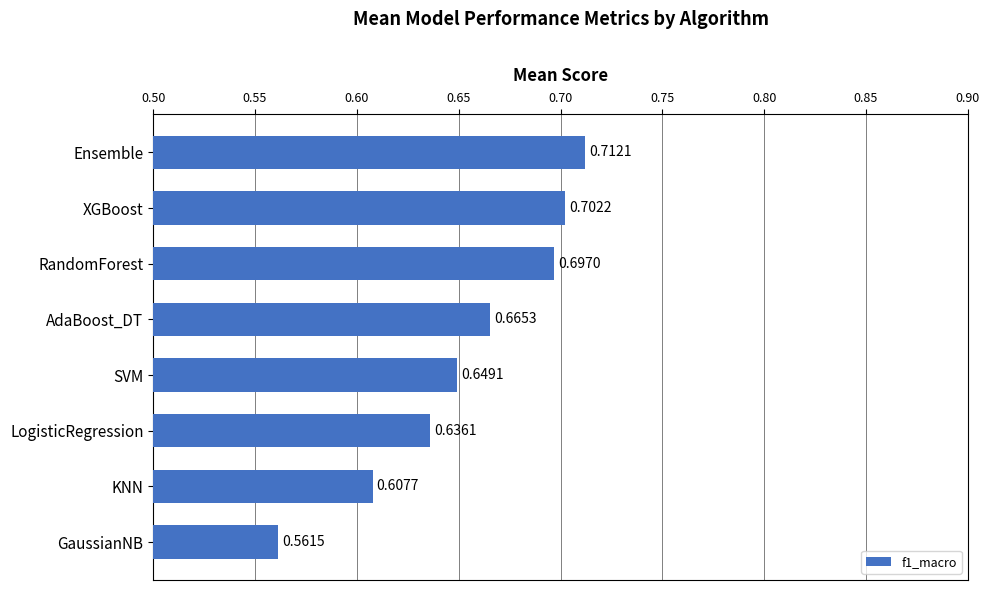

What is the difference between the maximum and minimum values?

0.2